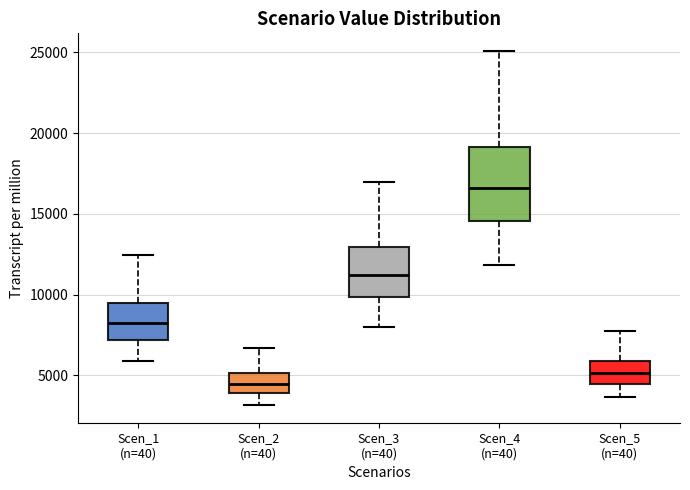

Reading left to right, read every box against the y-axis: the position of its median line, the range the box covers, and the ends of its whiskers. The values are not printed on the chart, so give them approximately, as read against the axis.

Scen_1 (n=40): median 8000, box 7000 to 9500, whiskers 6000 to 12500
Scen_2 (n=40): median 4500, box 4000 to 5000, whiskers 3000 to 6500
Scen_3 (n=40): median 11000, box 10000 to 13000, whiskers 8000 to 17000
Scen_4 (n=40): median 16500, box 14500 to 19000, whiskers 12000 to 25000
Scen_5 (n=40): median 5000, box 4500 to 6000, whiskers 3500 to 8000